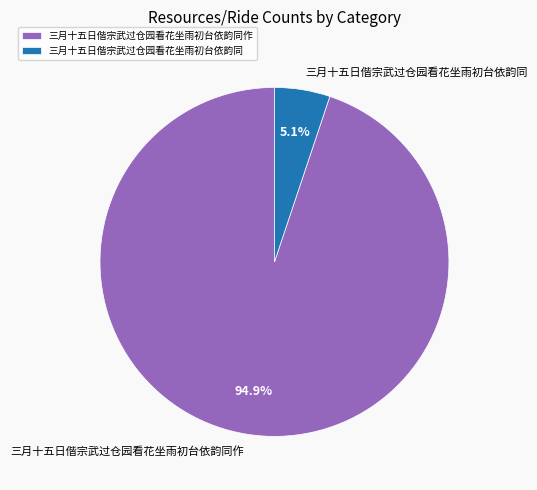

How many segments does this pie chart have?

2